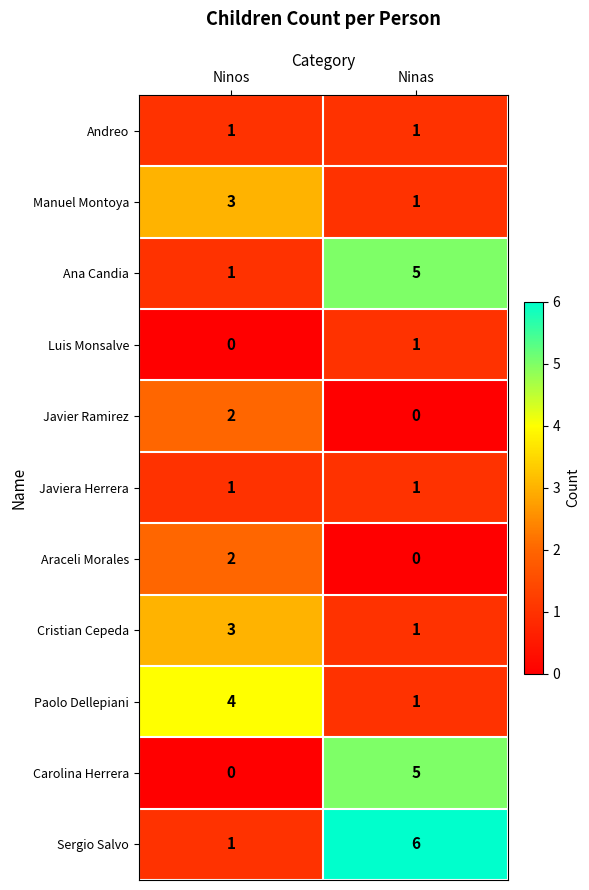

What is the spread (max minus min) of values at Ninos?

4